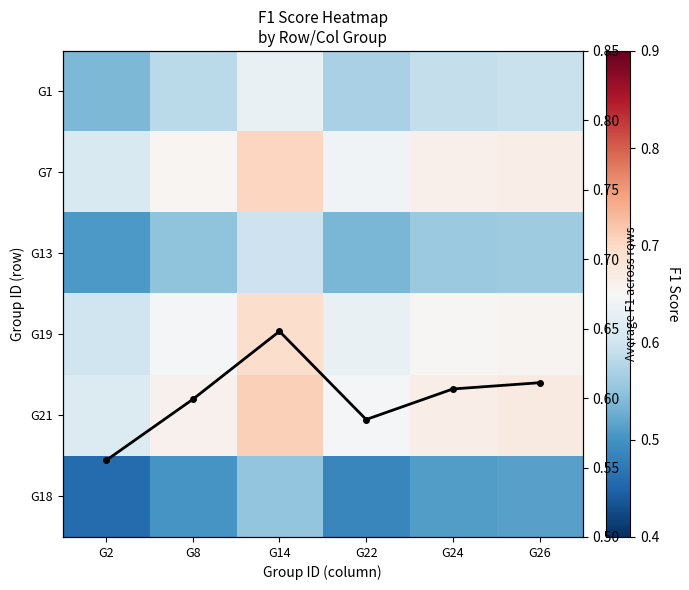

What is the difference between the maximum and minimum values in the G18 series?

0.1